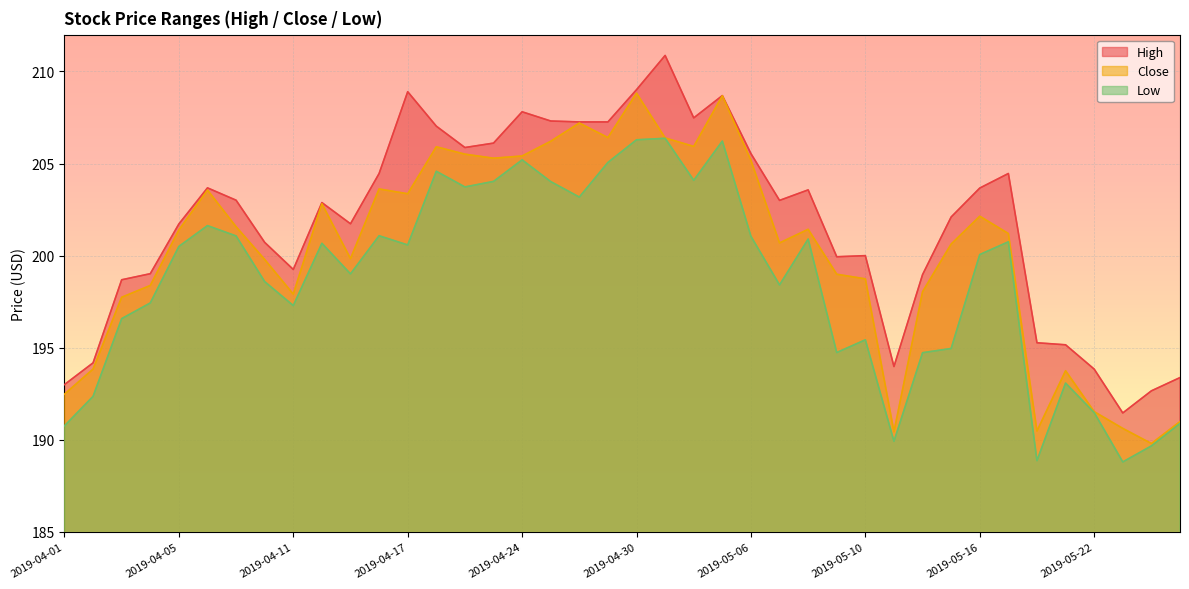

How many lines are shown in the chart?

3